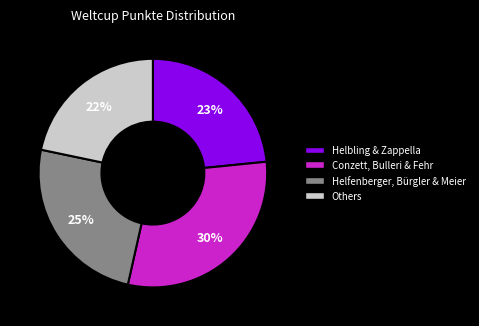

Is there a majority slice in this chart?

No